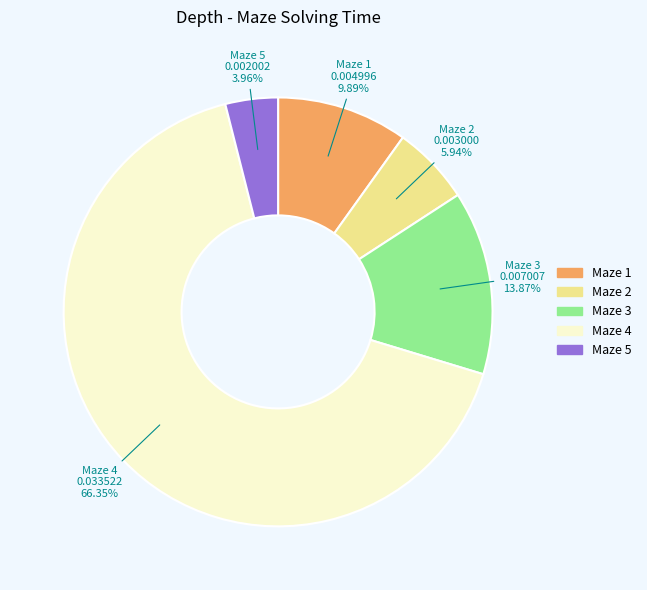

To the nearest percent, what is the difference between the Maze 2 and Maze 4 slice percentages?

60%